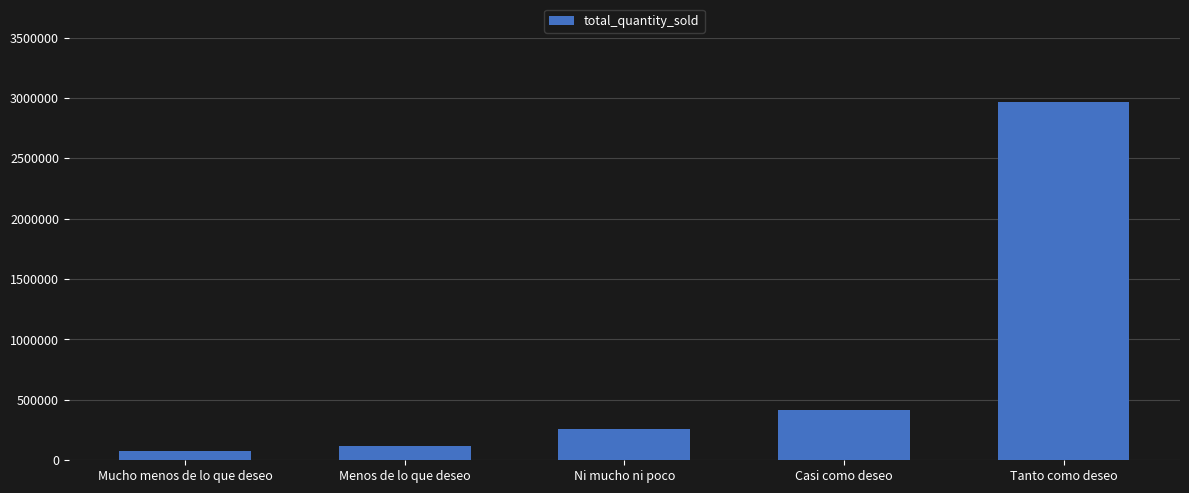

The chart shows a value of 420077 at Casi como deseo. True or false?

True